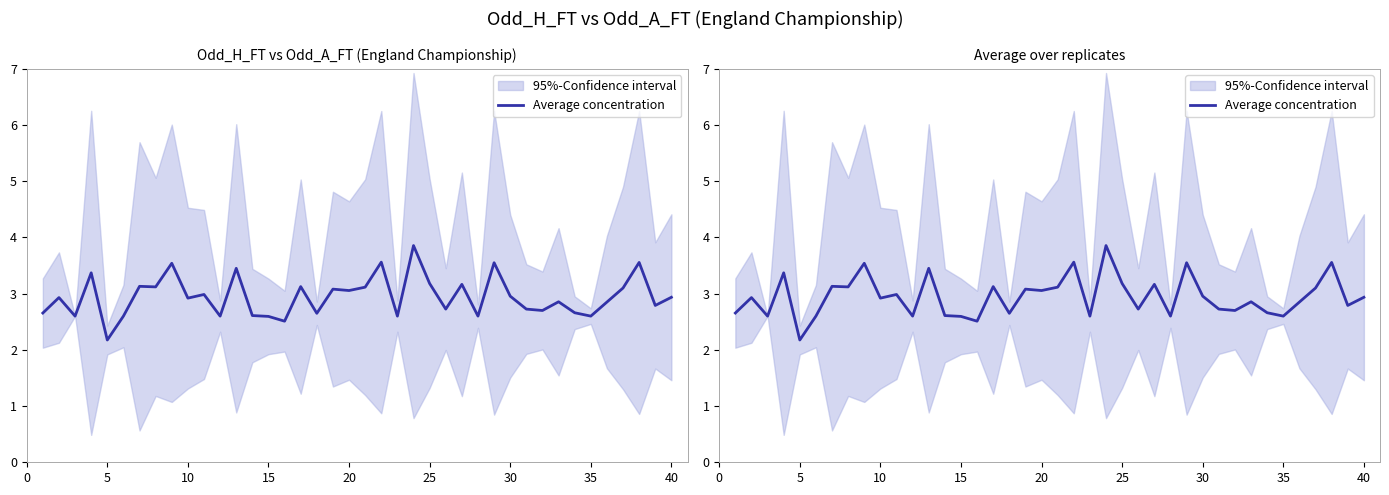

What is the minimum value shown in the chart?

2.2